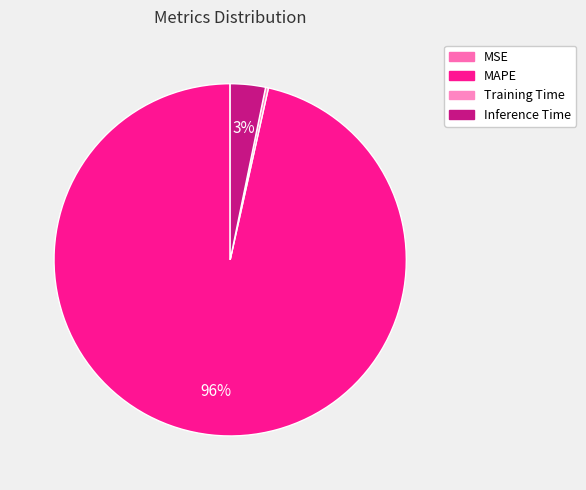

To the nearest percent, what portion does Inference Time represent?

3%